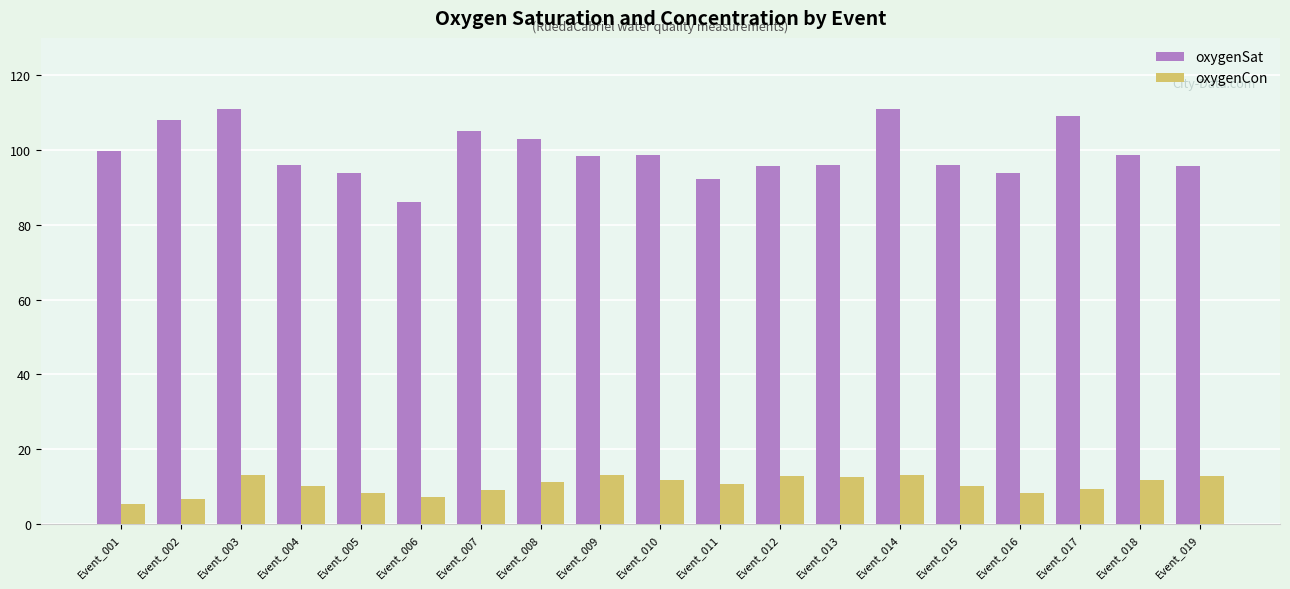

Is the value of oxygenCon at Event_003 greater than the value of oxygenSat at Event_006?

No